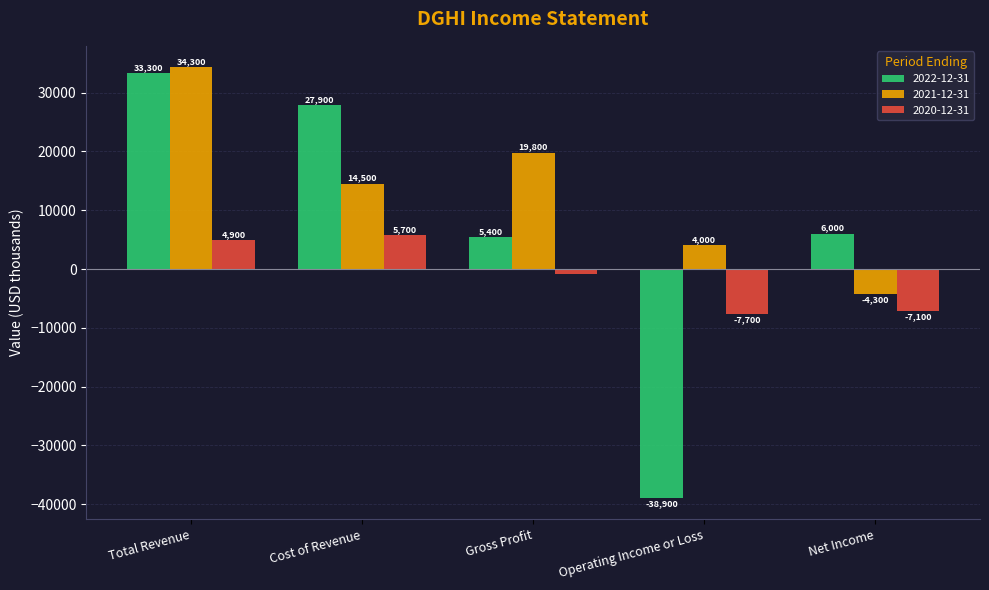

Reading left to right, what are all the values shown in this chart?

2022-12-31: Total Revenue=33300	Cost of Revenue=27900	Gross Profit=5400	Operating Income or Loss=-38900	Net Income=6000
2021-12-31: Total Revenue=34300	Cost of Revenue=14500	Gross Profit=19800	Operating Income or Loss=4000	Net Income=-4300
2020-12-31: Total Revenue=4900	Cost of Revenue=5700	Gross Profit=-800	Operating Income or Loss=-7700	Net Income=-7100